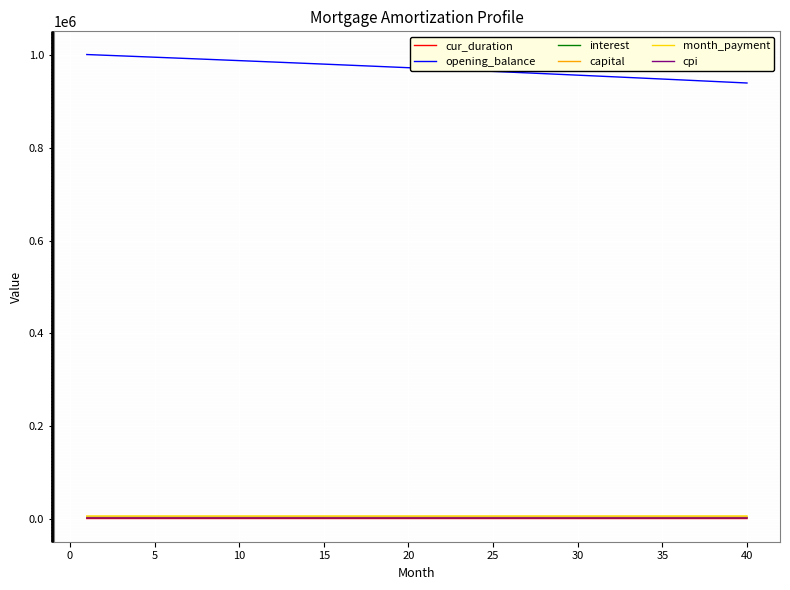

Which series has the largest range (max minus min)?

opening_balance